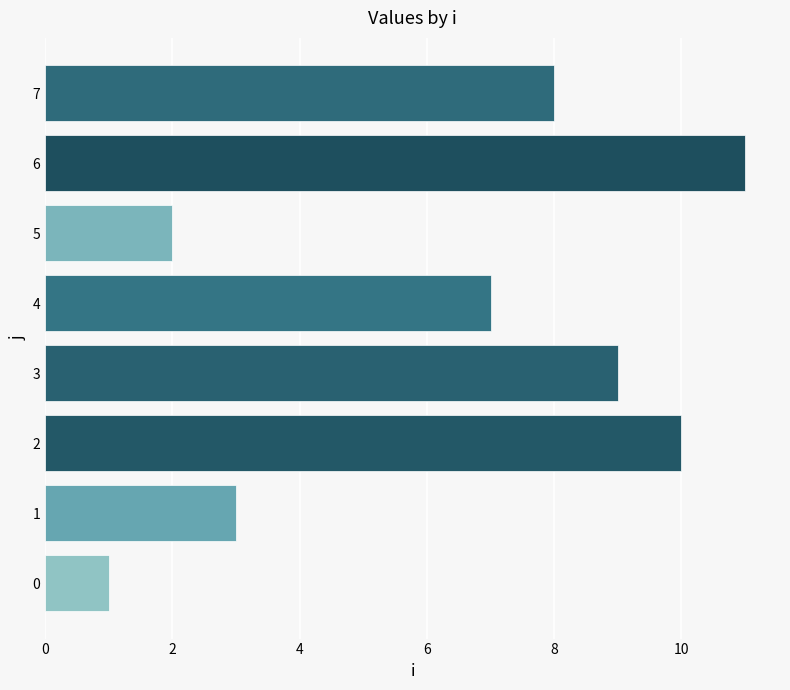

Rank the categories by value from highest to lowest.

6, 2, 3, 7, 4, 1, 5, 0